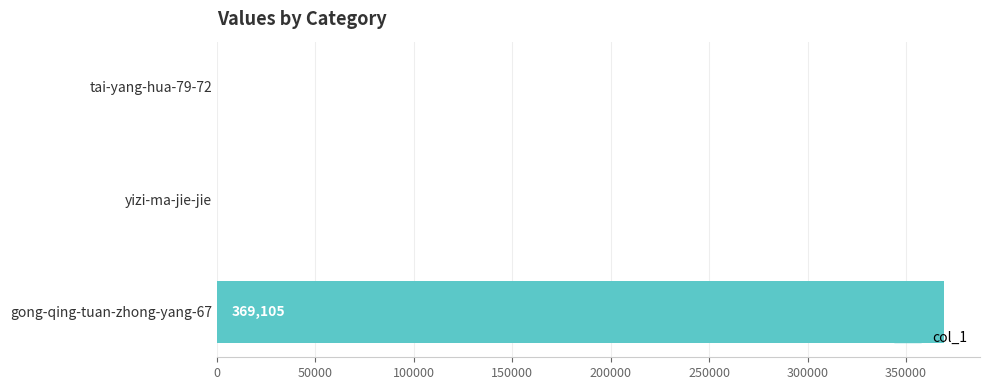

What is the sum of the values at tai-yang-hua-79-72 and gong-qing-tuan-zhong-yang-67?

369226